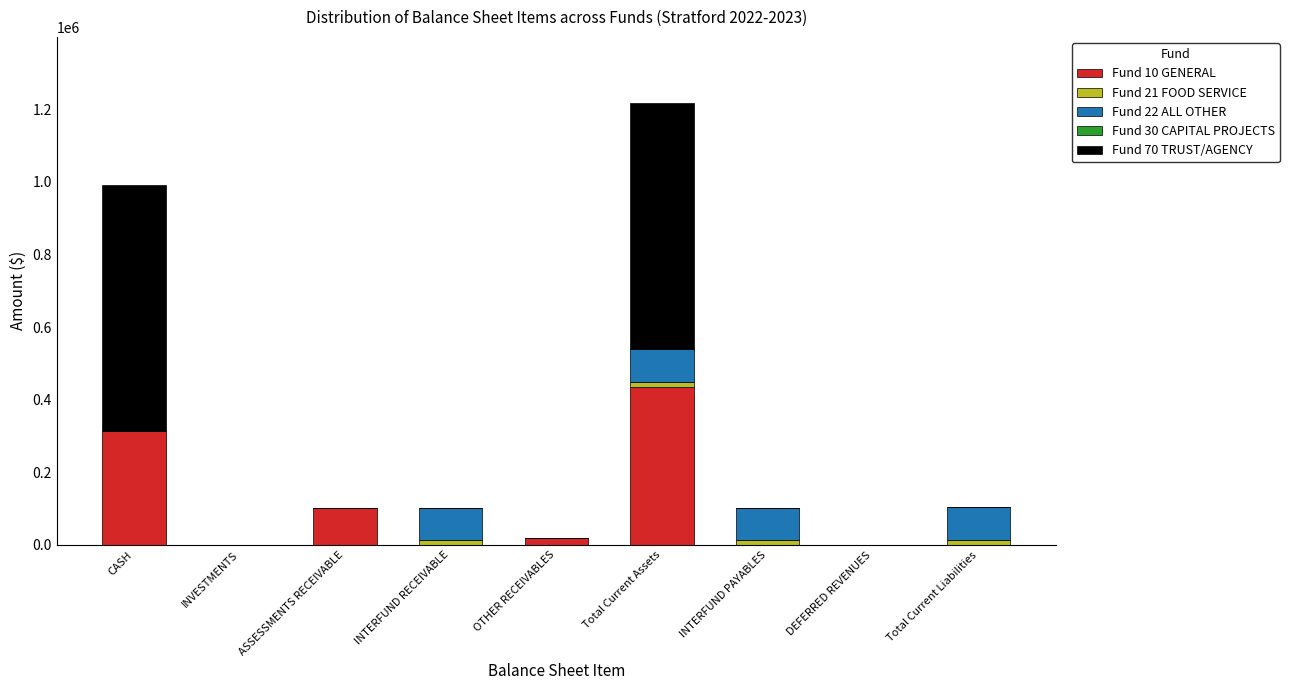

Which category has the highest value in the Fund 10 GENERAL series?

Total Current Assets